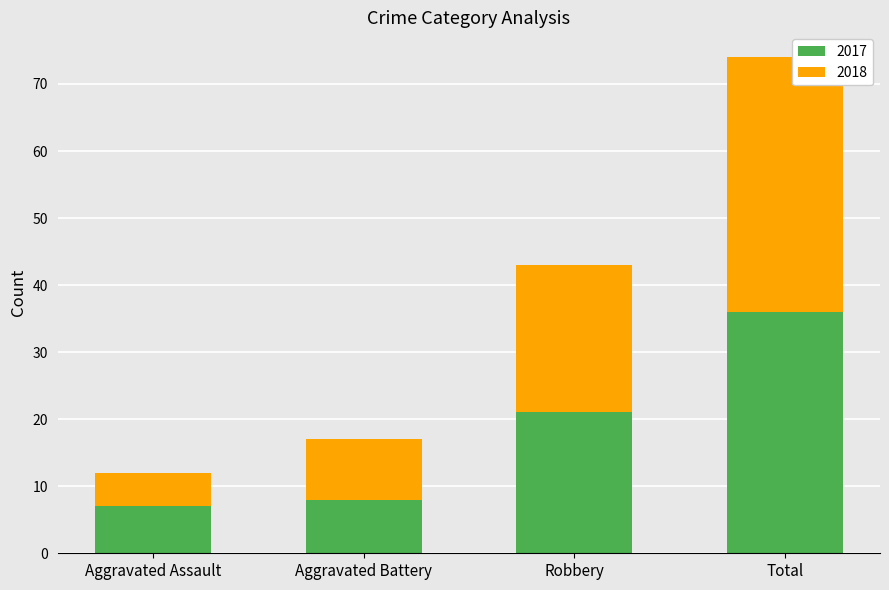

What is the maximum value for 2017?

36